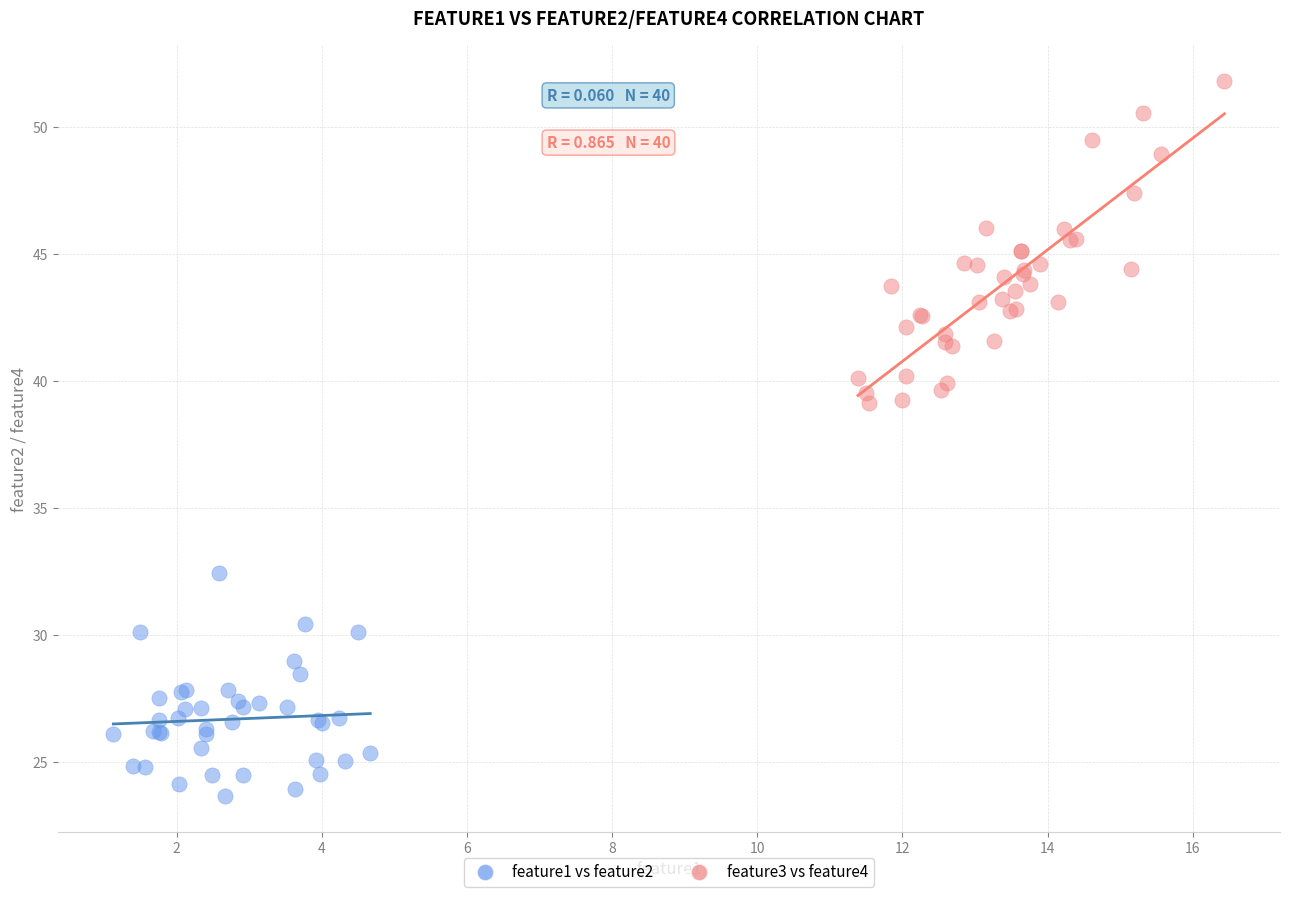

What are all the series names shown in the legend?

feature1 vs feature2, feature3 vs feature4